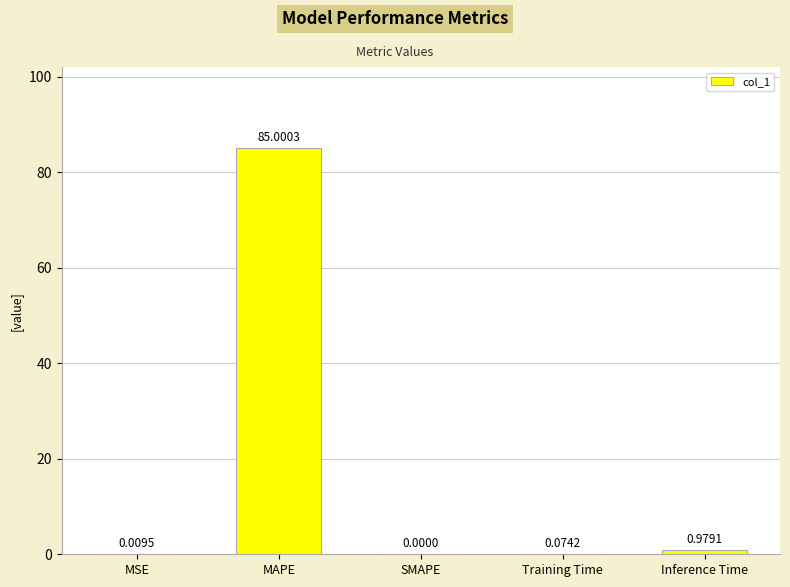

How many values are above zero?

4